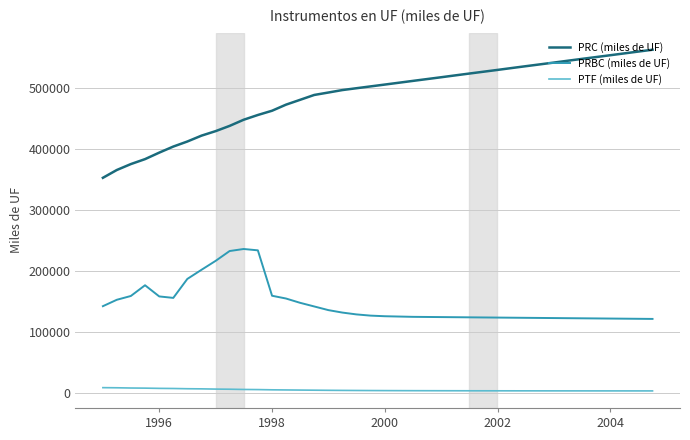

Which series has the largest total across all categories?

PRC (miles de UF)